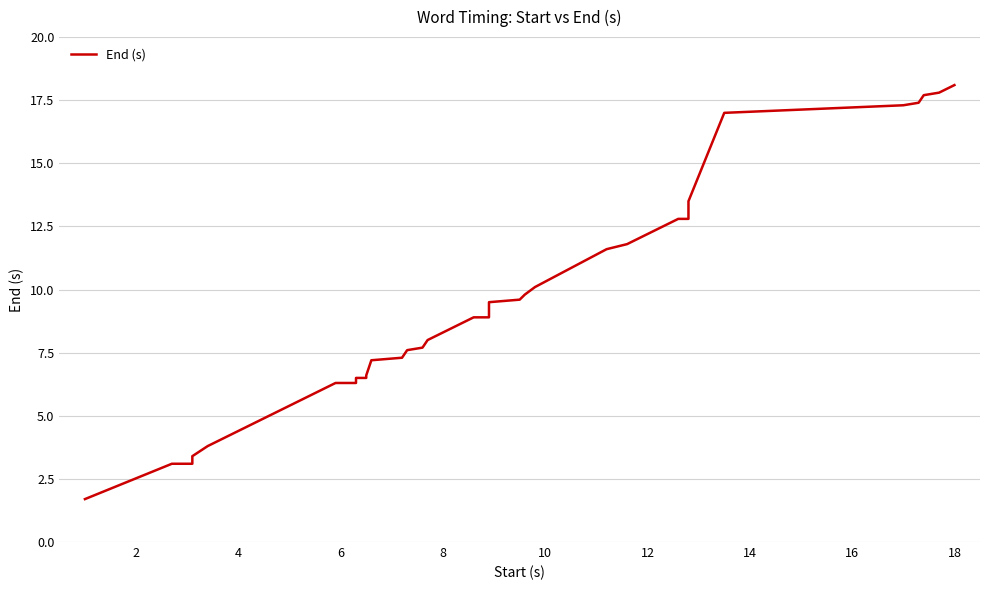

Reading right to left, what are all the values shown in this chart?

18.1	18.0	17.9	17.8	17.7	17.4	17.3	17.0	13.5	12.8	12.8	12.6	12.4	12.2	12.0	11.8	11.6	10.1	9.8	9.6	9.5	8.9	8.9	8.6	8.3	8.0	7.7	7.6	7.3	7.2	6.6	6.5	6.5	6.3	6.3	3.8	3.4	3.1	3.1	1.7